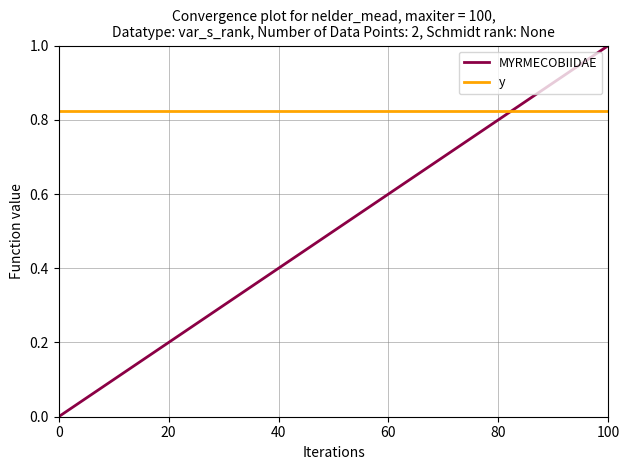

List the series in order of their overall mean, lowest first.

MYRMECOBIIDAE, y